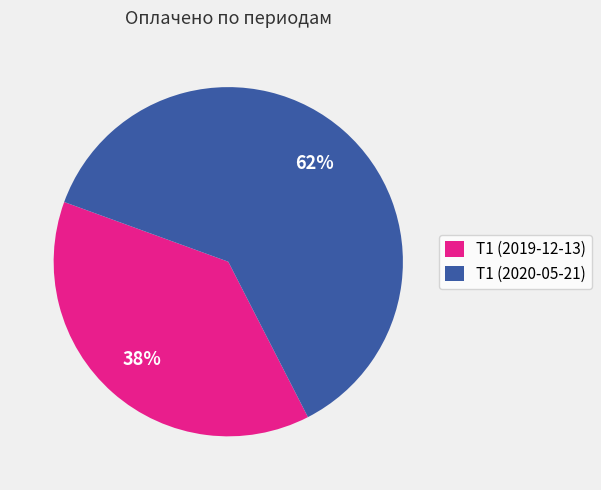

How many segments does this pie chart have?

2